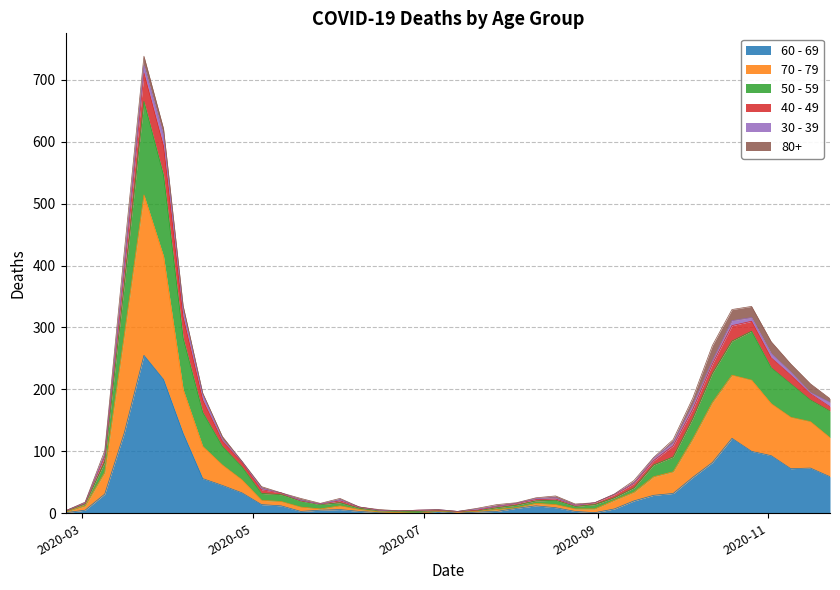

List the labels in order of 70 - 79 value, smallest first.

2020-06-29, 2020-06-22, 2020-02-24, 2020-06-15, 2020-07-06, 2020-07-13, 2020-07-20, 2020-06-08, 2020-07-27, 2020-05-25, 2020-08-24, 2020-08-31, 2020-08-03, 2020-05-18, 2020-03-02, 2020-06-01, 2020-08-17, 2020-08-10, 2020-05-11, 2020-05-04, 2020-09-07, 2020-09-14, 2020-04-27, 2020-09-21, 2020-03-09, 2020-09-28, 2020-04-20, 2020-04-13, 2020-10-05, 2020-11-23, 2020-11-16, 2020-11-09, 2020-11-02, 2020-10-12, 2020-04-06, 2020-10-26, 2020-10-19, 2020-03-16, 2020-03-30, 2020-03-23